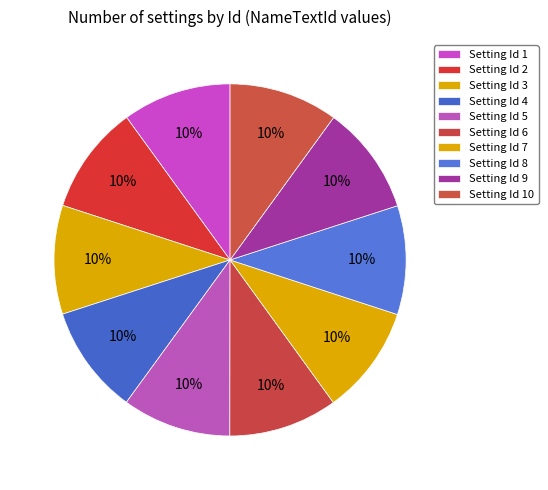

How many segments does this pie chart have?

10